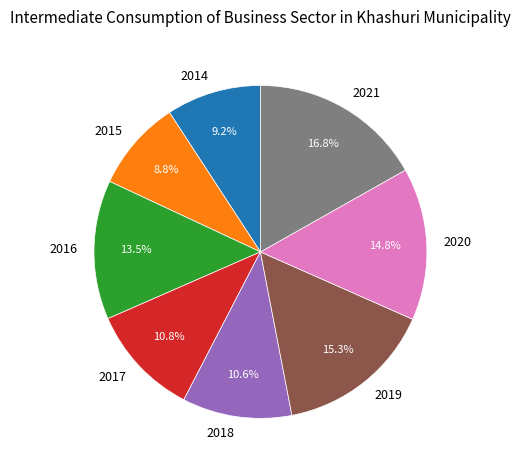

Approximately how many times larger is the value at 2018 compared to 2016?

0.8